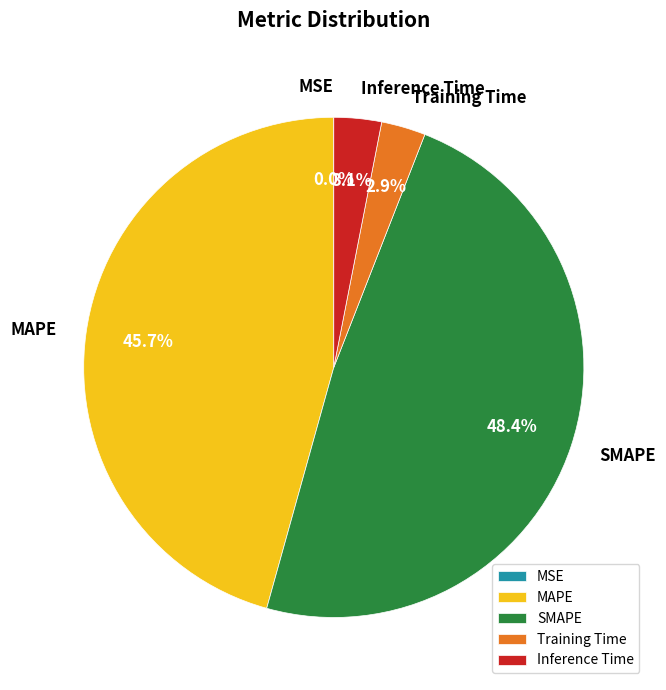

Approximately how many times larger is the value at MAPE compared to SMAPE?

0.9